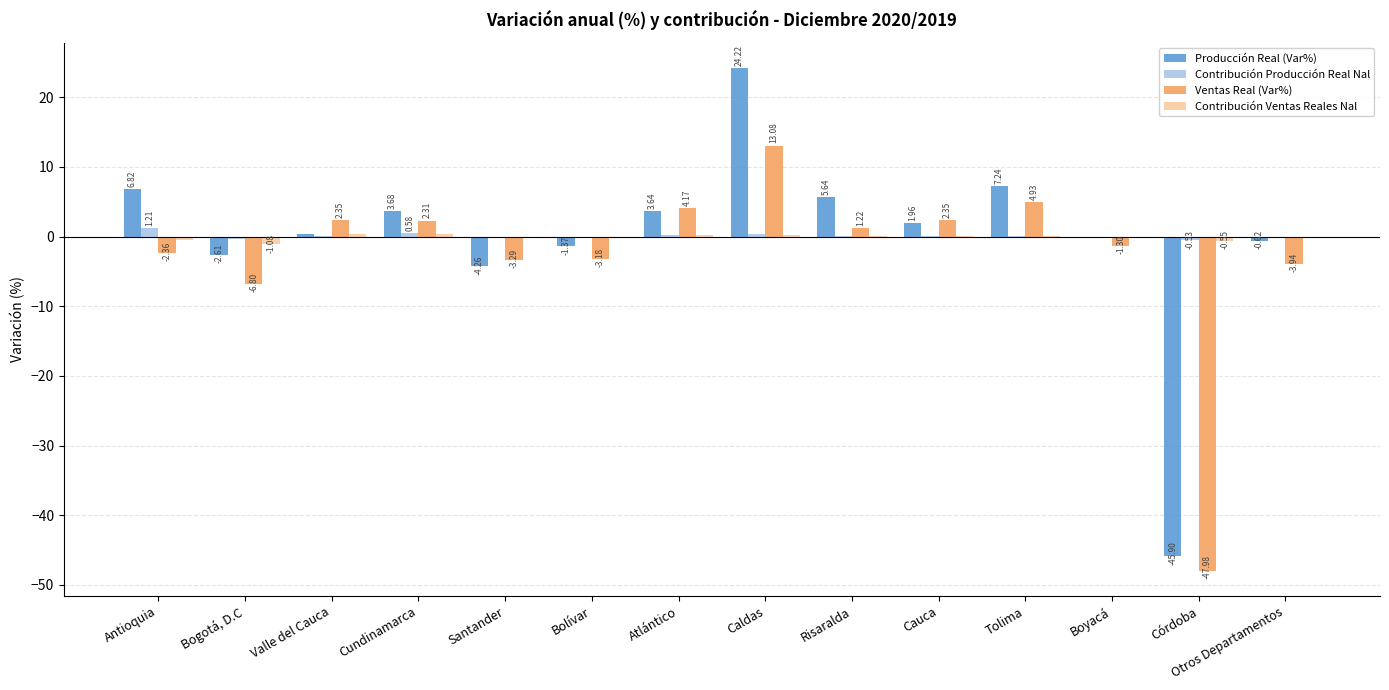

Where does the Producción Real (Var%) series first go above 1?

Antioquia